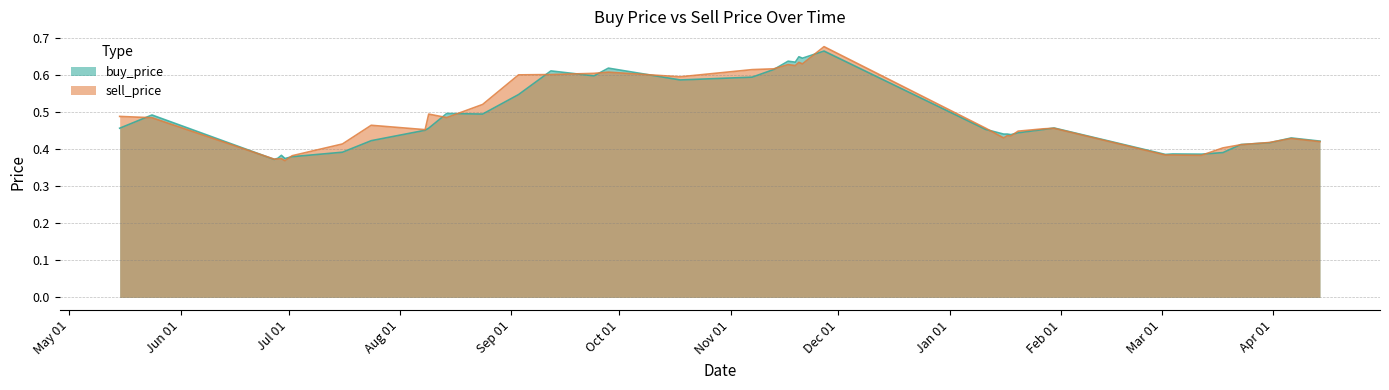

What value does the sell_price series have at 2018-06-27?

0.4